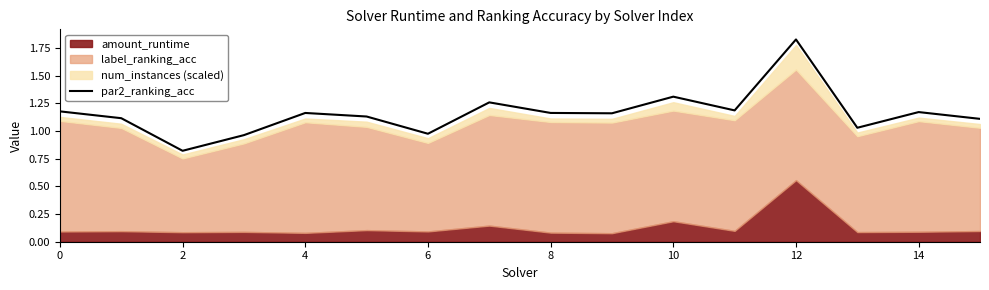

What is the smallest value displayed?

0.8